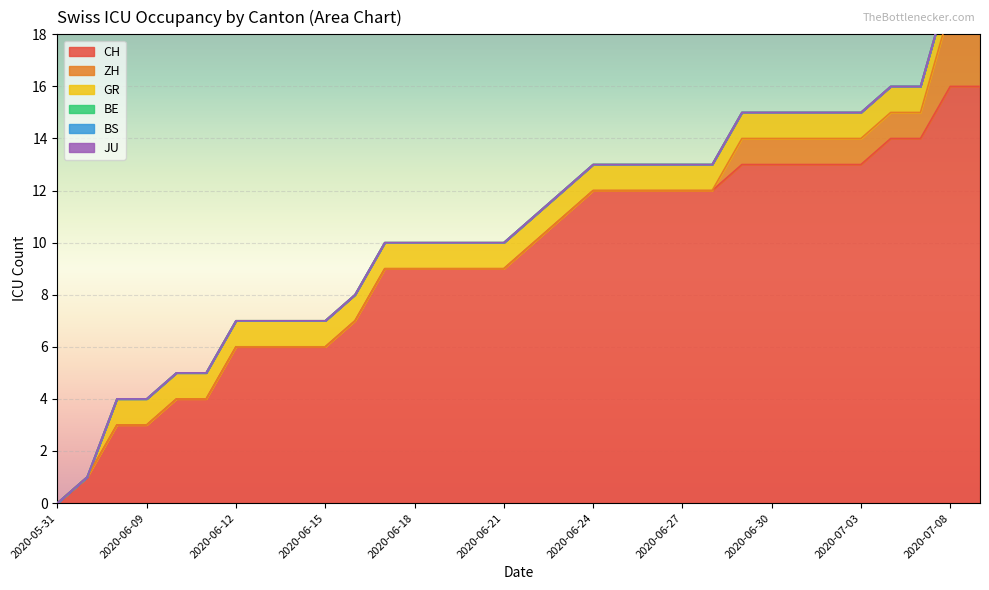

How many positive values does the GR series have?

30